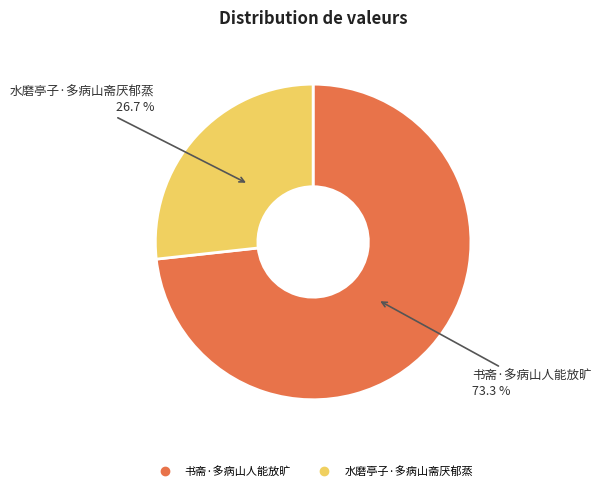

How many slices are in this pie chart?

2